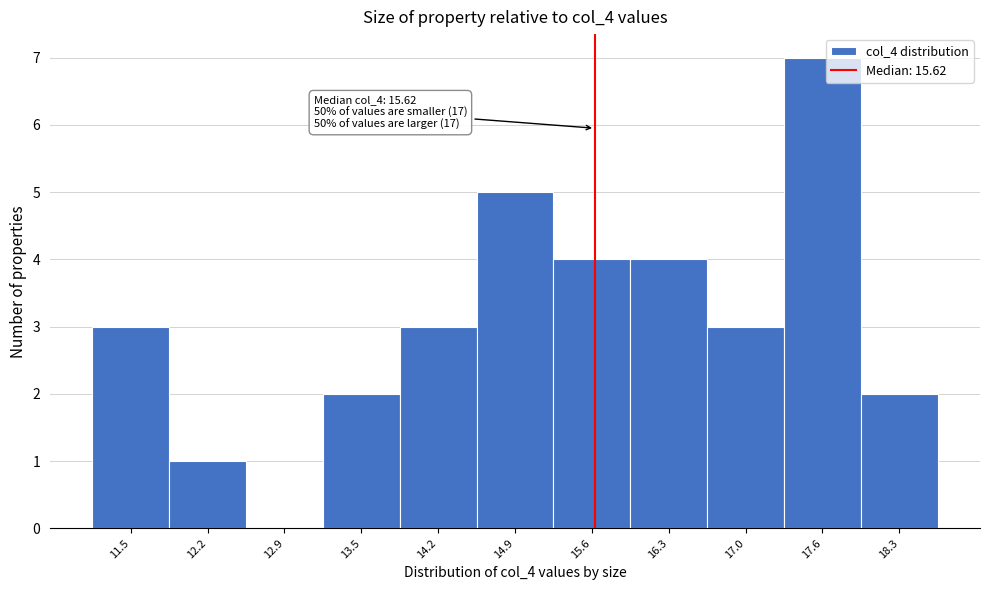

Over which range of the x-axis is the bar tallest?

17.3 to 18.0